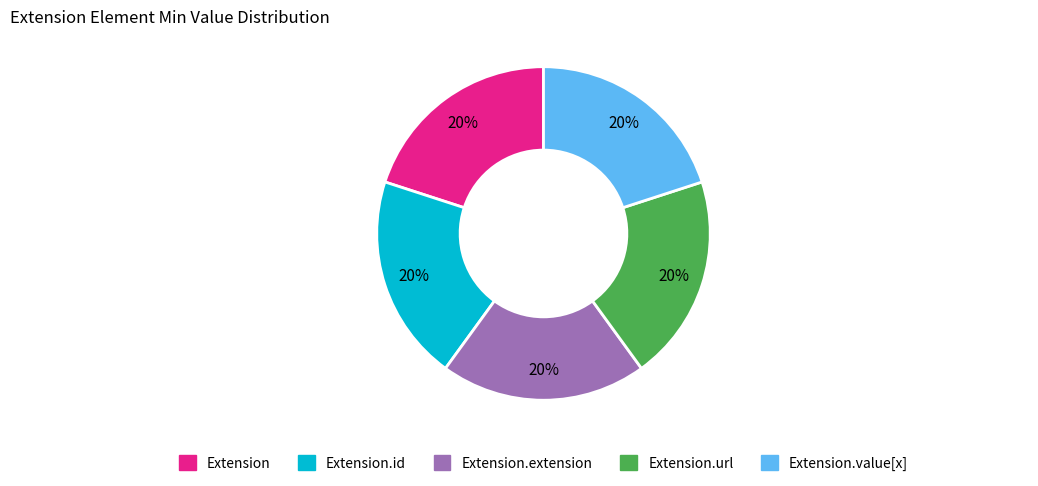

Is there any slice that represents more than half of the pie?

No